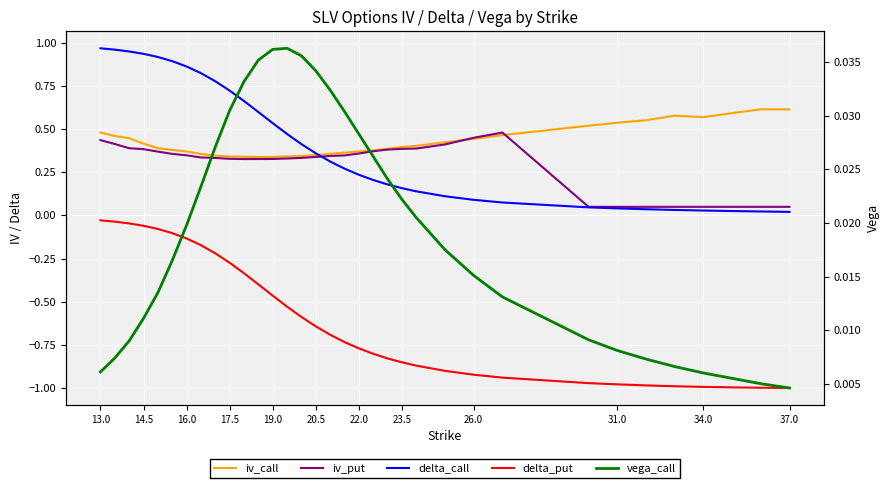

Reading left to right, extract all data points from this chart.

iv_call: 0.5	0.5	0.4	0.4	0.4	0.4	0.4	0.4	0.3	0.3	0.3	0.3	0.3	0.3	0.3	0.3	0.4	0.4	0.4	0.4	0.4	0.4	0.4	0.4	0.4	0.5	0.5	0.5	0.6	0.6	0.6	0.6	0.6	0.6
iv_put: 0.4	0.4	0.4	0.4	0.4	0.4	0.3	0.3	0.3	0.3	0.3	0.3	0.3	0.3	0.3	0.3	0.3	0.3	0.4	0.4	0.4	0.4	0.4	0.4	0.4	0.5	0.1	0.1	0.1	0.1	0.1	0.1	0.1	0.1
delta_call: 1.0	1.0	0.9	0.9	0.9	0.9	0.9	0.8	0.8	0.7	0.7	0.6	0.5	0.5	0.4	0.4	0.3	0.3	0.2	0.2	0.2	0.2	0.1	0.1	0.1	0.1	0.0	0.0	0.0	0.0	0.0	0.0	0.0	0.0
delta_put: -0.0	-0.0	-0.0	-0.1	-0.1	-0.1	-0.1	-0.2	-0.2	-0.3	-0.3	-0.4	-0.5	-0.5	-0.6	-0.6	-0.7	-0.7	-0.8	-0.8	-0.8	-0.8	-0.9	-0.9	-0.9	-0.9	-1.0	-1.0	-1.0	-1.0	-1.0	-1.0	-1.0	-1.0
vega_call: 0.0	0.0	0.0	0.0	0.0	0.0	0.0	0.0	0.0	0.0	0.0	0.0	0.0	0.0	0.0	0.0	0.0	0.0	0.0	0.0	0.0	0.0	0.0	0.0	0.0	0.0	0.0	0.0	0.0	0.0	0.0	0.0	0.0	0.0